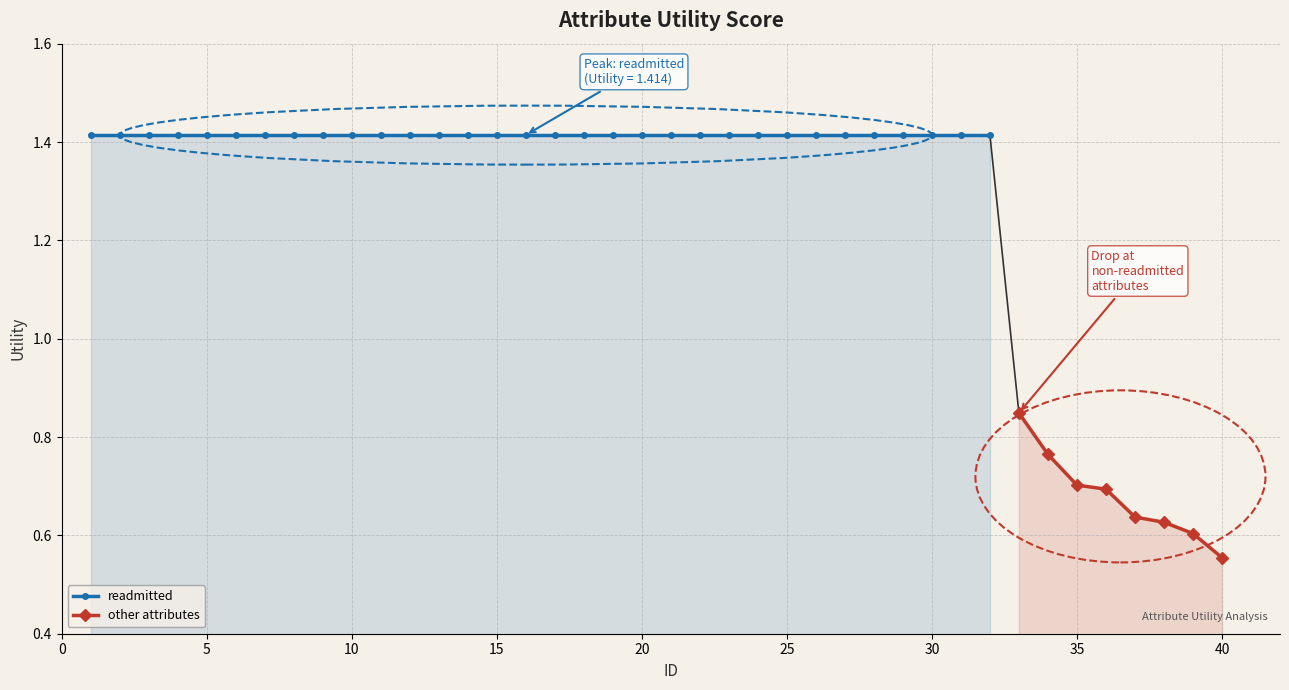

What is the smallest value displayed?

0.6